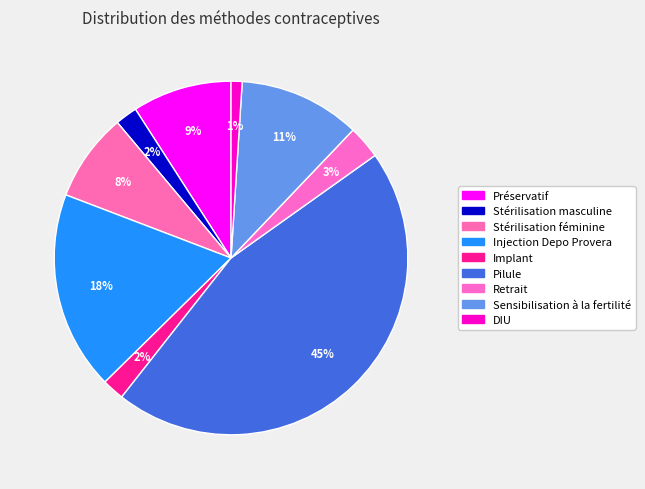

To the nearest percent, what percentage of the pie is Sensibilisation à la fertilité?

11%